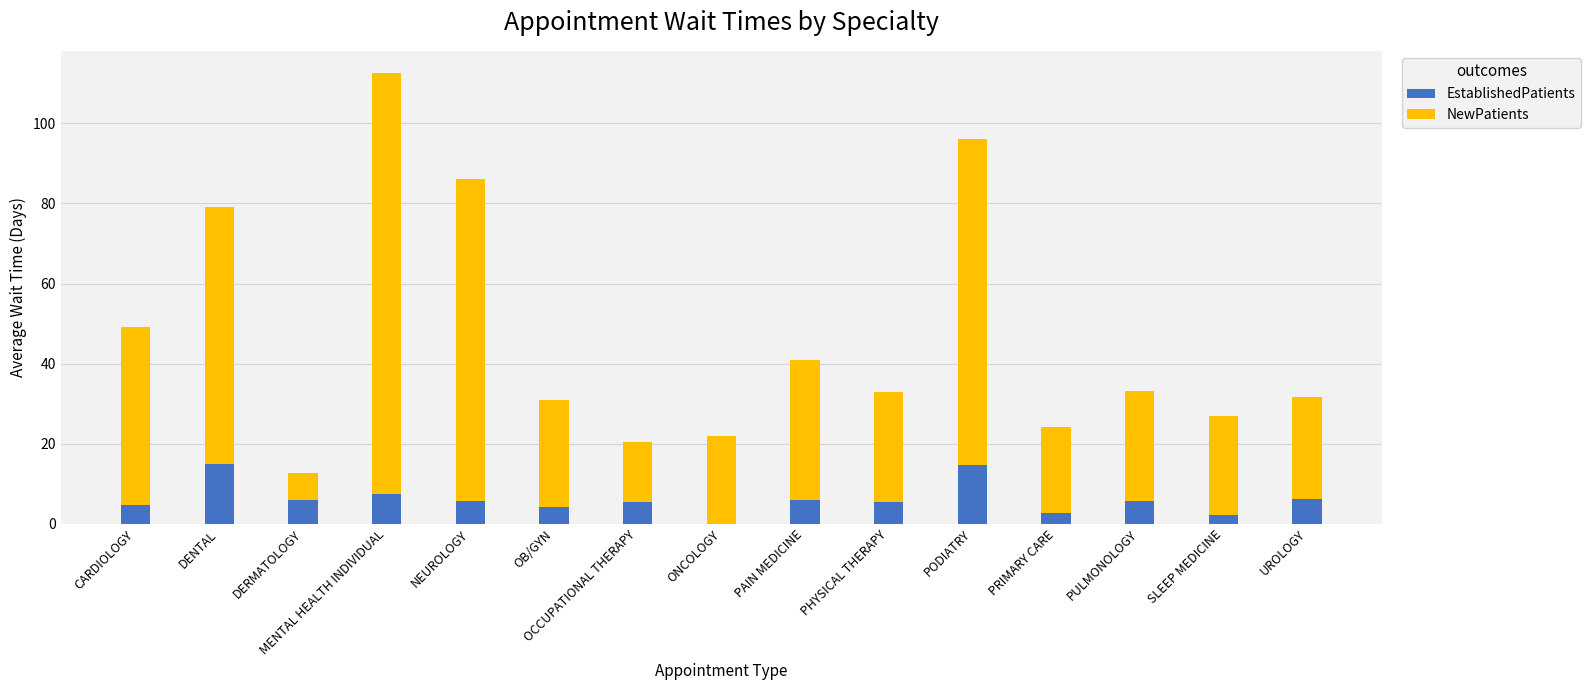

The EstablishedPatients series shows 5.3 at PHYSICAL THERAPY. True or false?

True